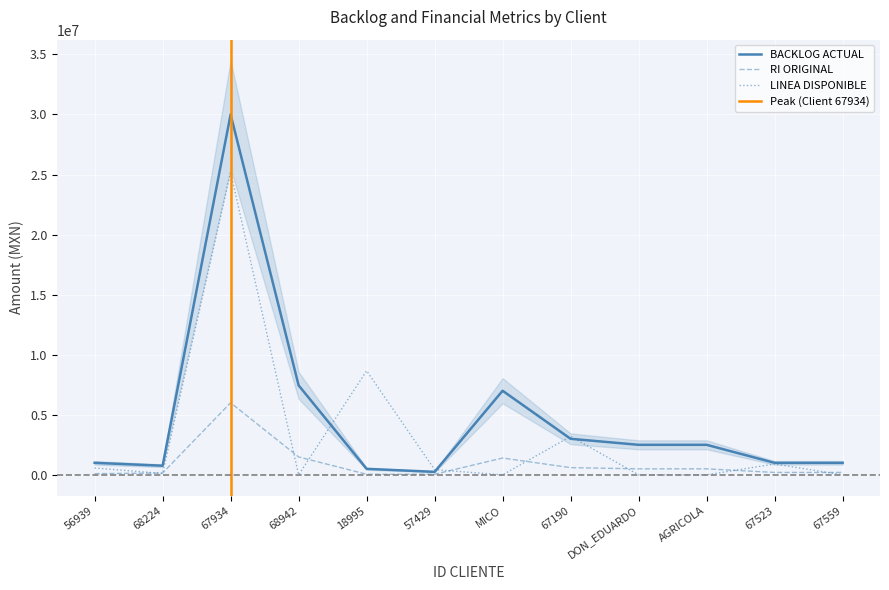

What is the difference between the maximum and minimum values in the MONTO ORIGINAL series?

5950000.0